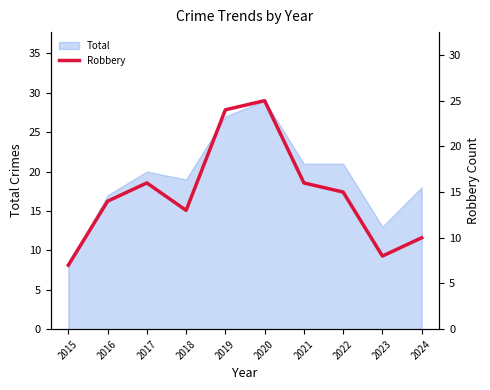

Reading left to right, what are all the values shown in this chart?

2015=7	2016=14	2017=16	2018=13	2019=24	2020=25	2021=16	2022=15	2023=8	2024=10